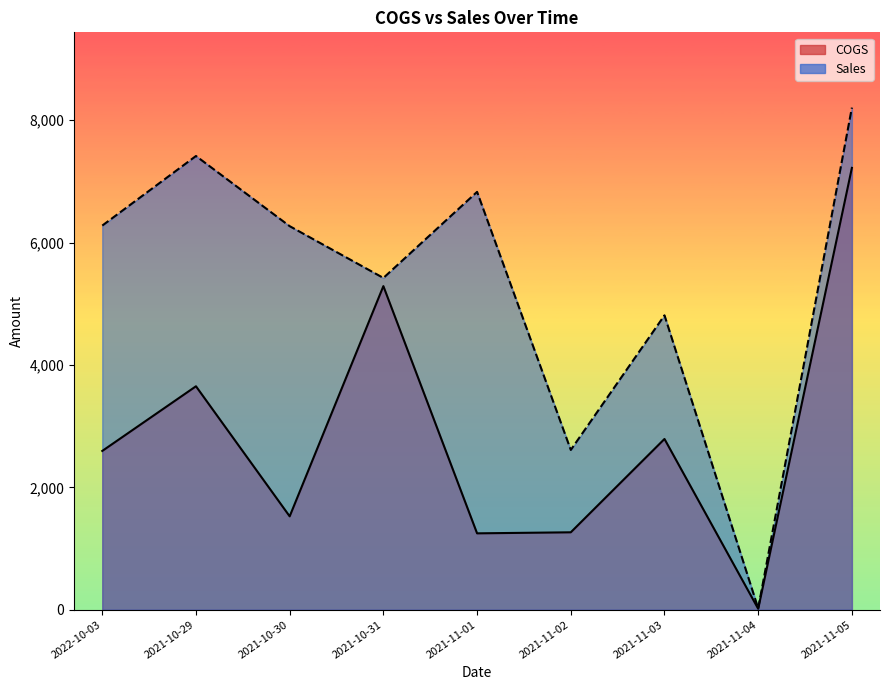

Reading right to left, transcribe all the data shown in this chart.

COGS: 7221.7	15.1	2790.7	1265.0	1248.0	5289.0	1526.0	3652.0	2595.0
Sales: 8206.5	22.1	4811.5	2611.1	6829.7	5422.8	6269.1	7416.1	6278.7